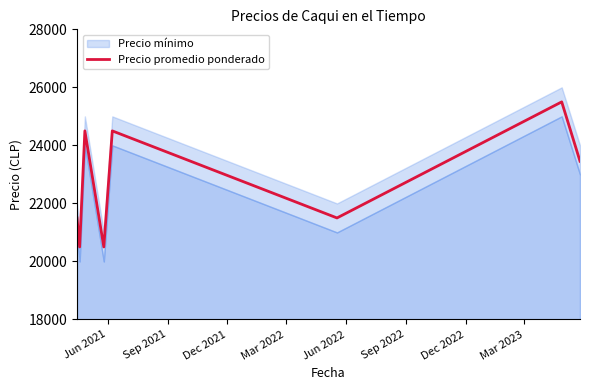

What is the maximum value for Precio promedio ponderado?

25500